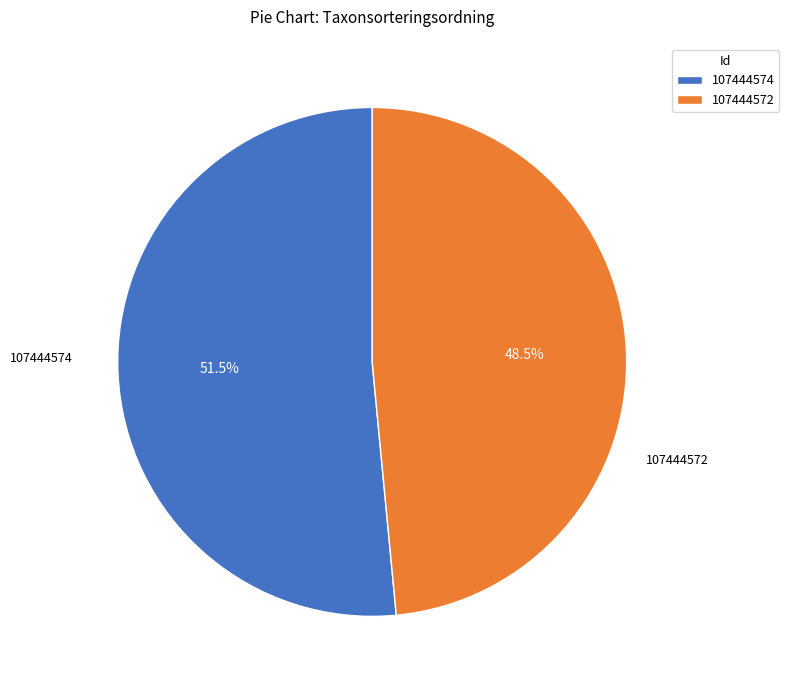

Which category has the smallest portion of the pie?

107444572